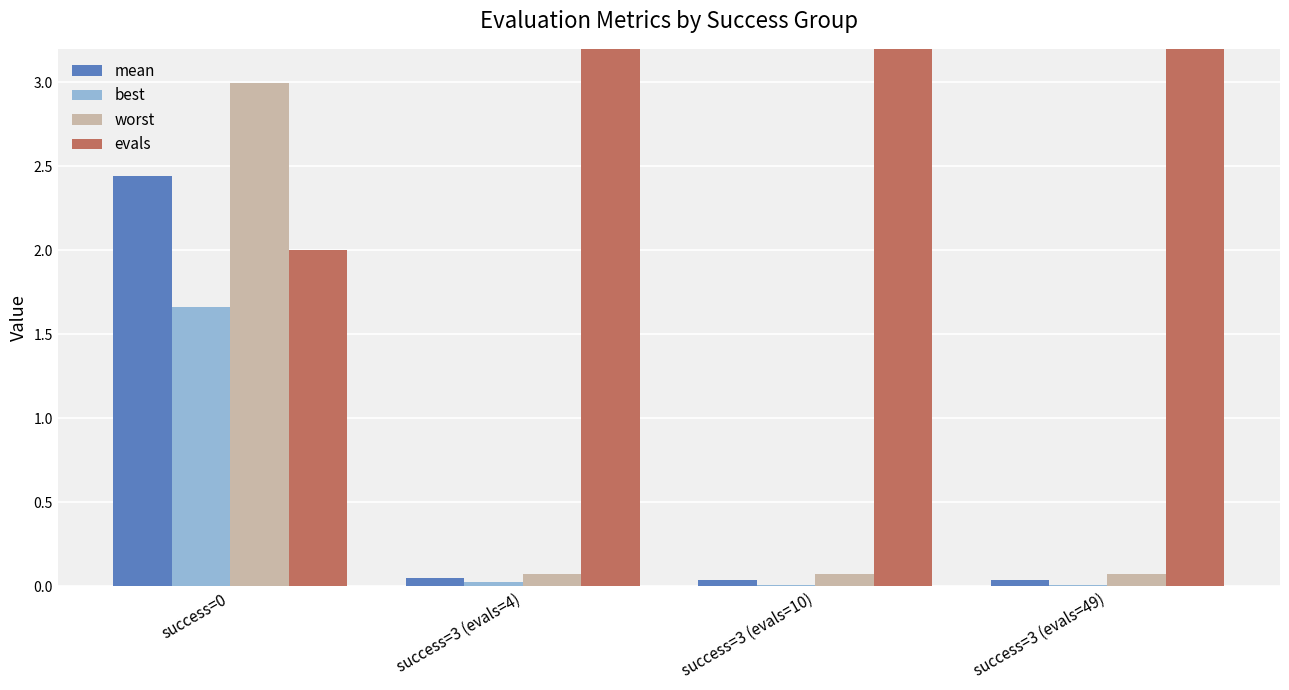

Is the value of best at success=0 greater than the value of evals at success=0?

No